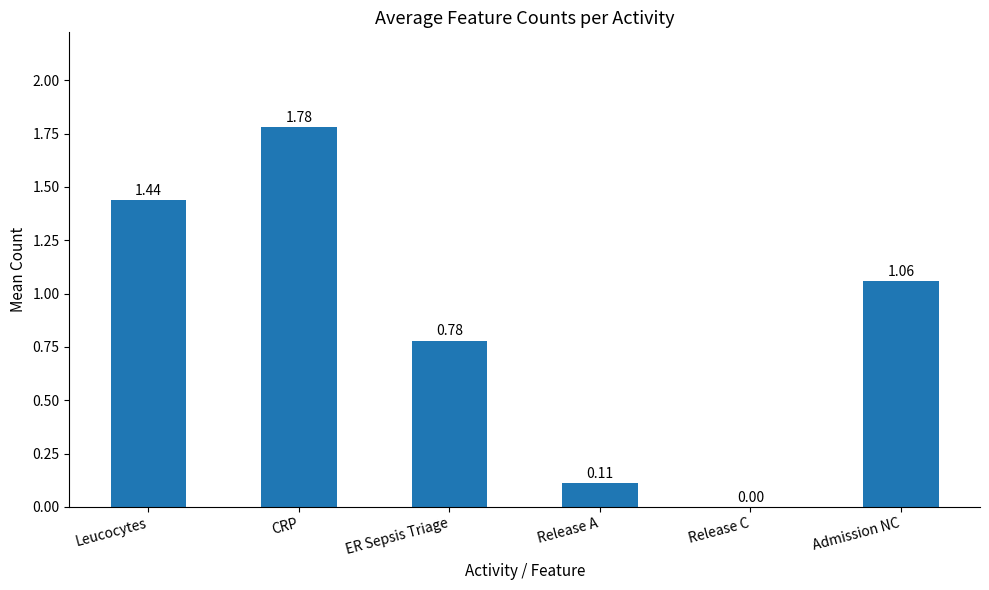

What is the change in value from ER Sepsis Triage to Admission NC?

+0.3